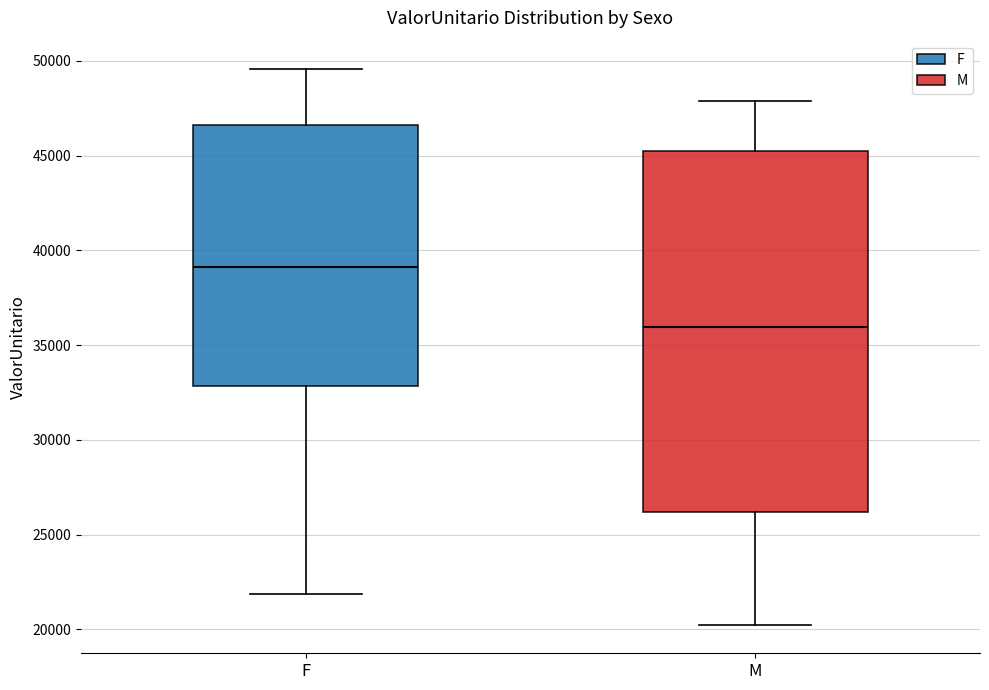

Reading left to right, read every box against the y-axis: the position of its median line, the range the box covers, and the ends of its whiskers. The values are not printed on the chart, so give them approximately, as read against the axis.

F: median 39000, box 33000 to 46500, whiskers 22000 to 49500
M: median 36000, box 26000 to 45000, whiskers 20000 to 48000